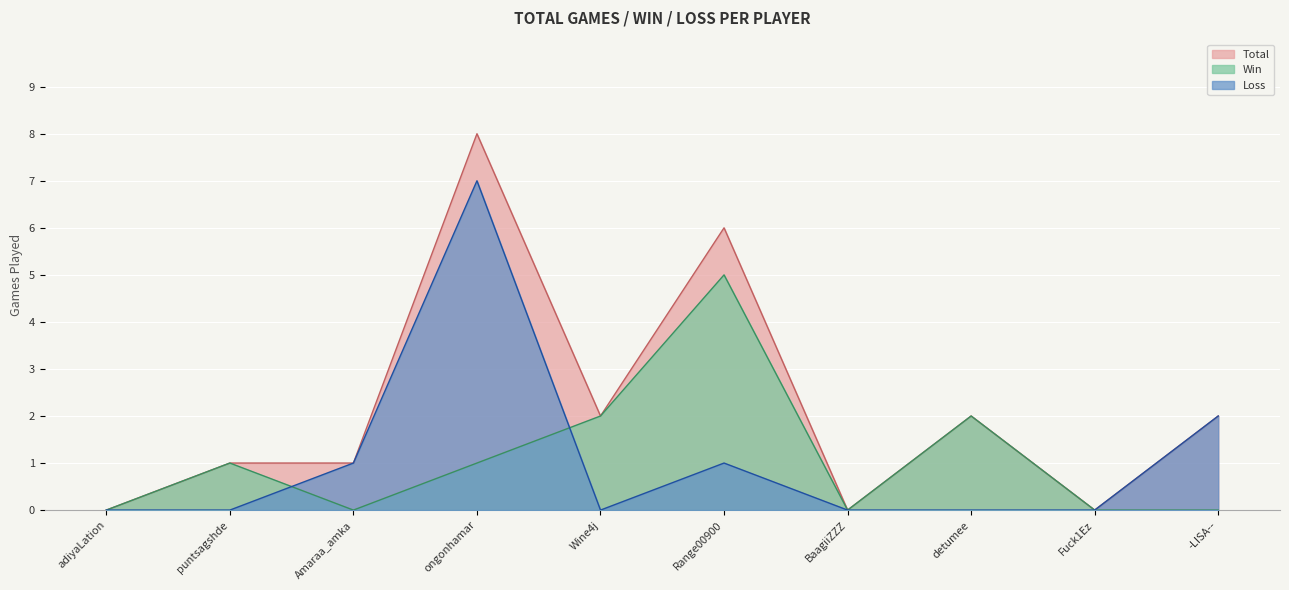

What position from the left is -LISA--?

10